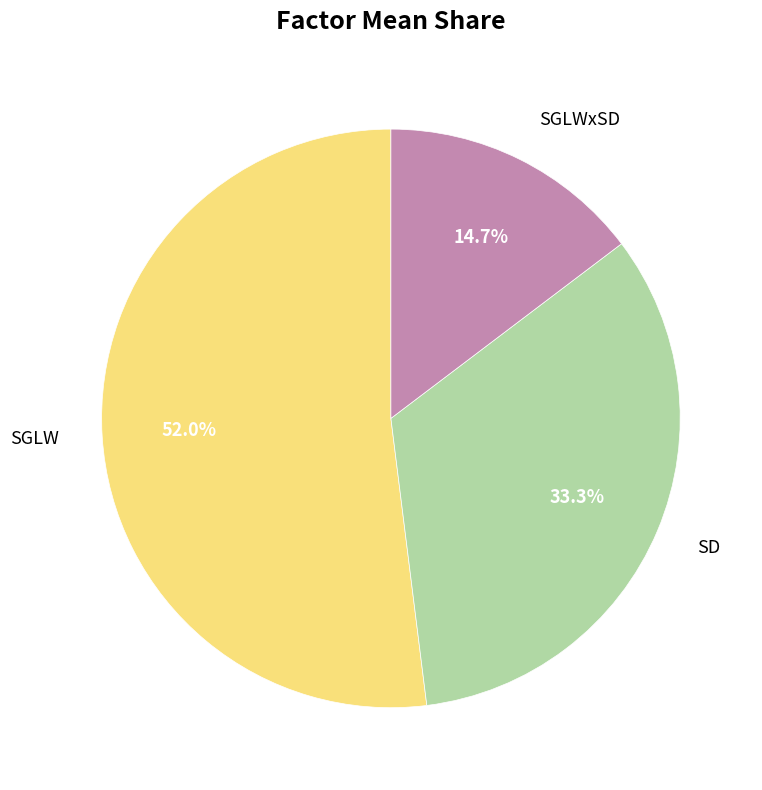

Does any single category account for the majority?

Yes